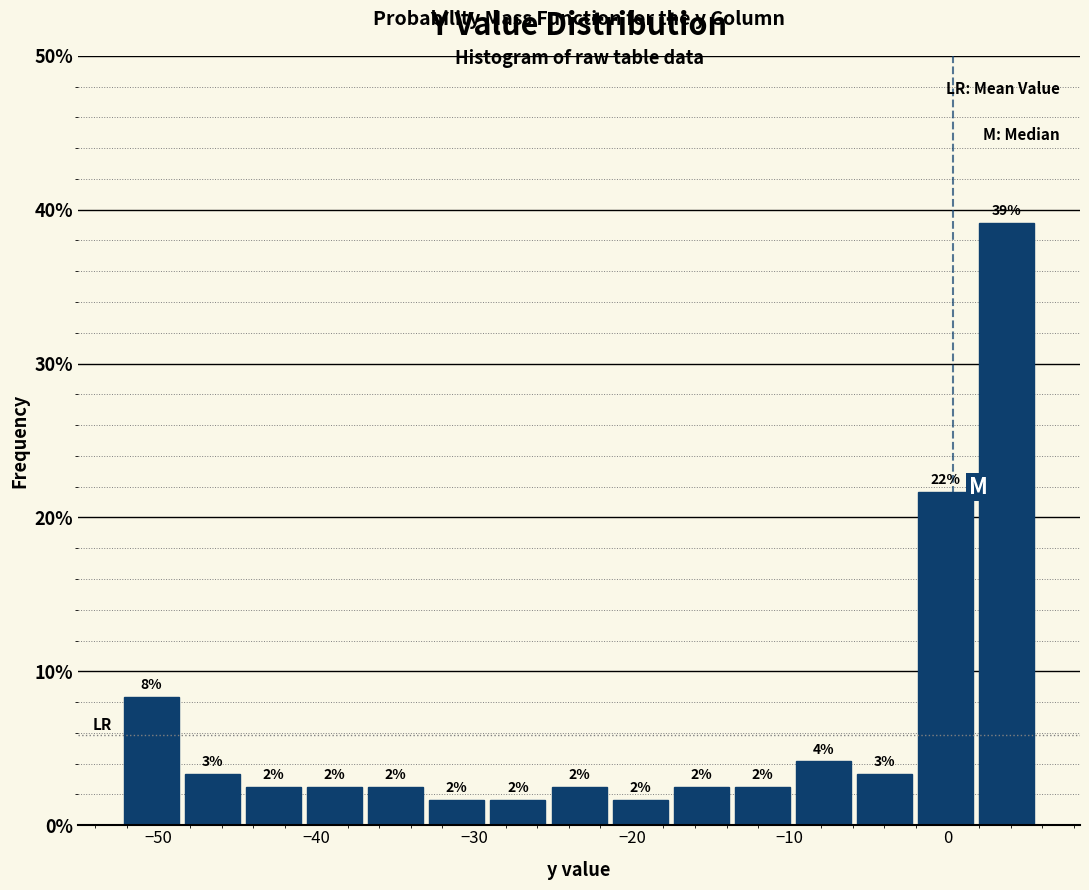

Read against the x-axis, roughly where is the centre of the tallest bar?

4